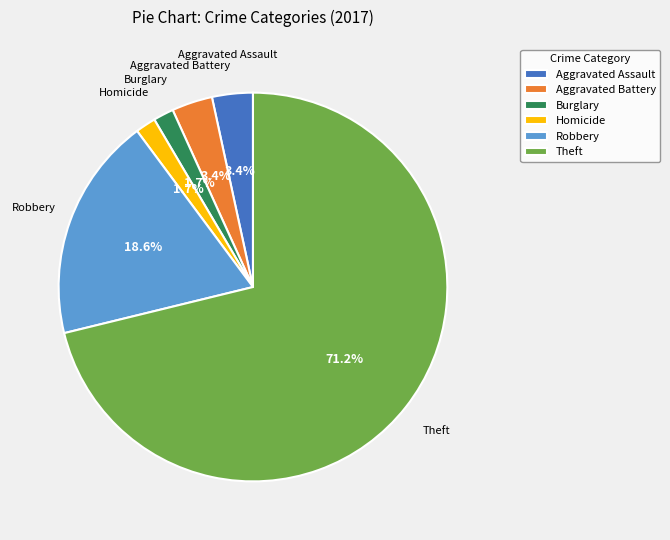

What is the ratio of the value at Aggravated Assault to the value at Burglary?

2.0